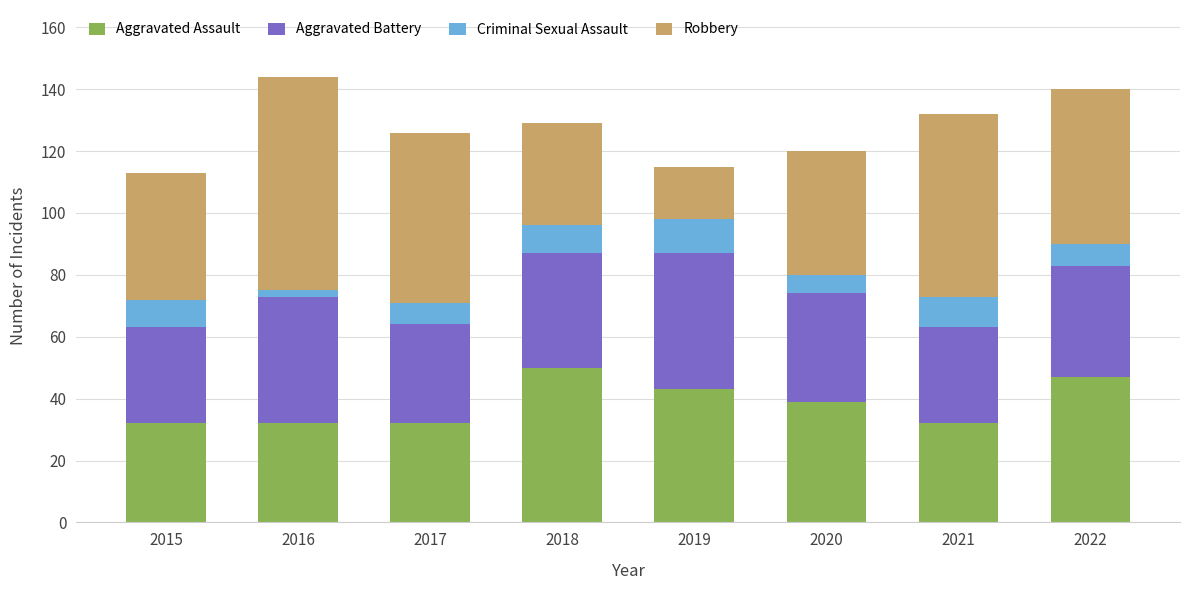

Count the number of data series in this chart.

4